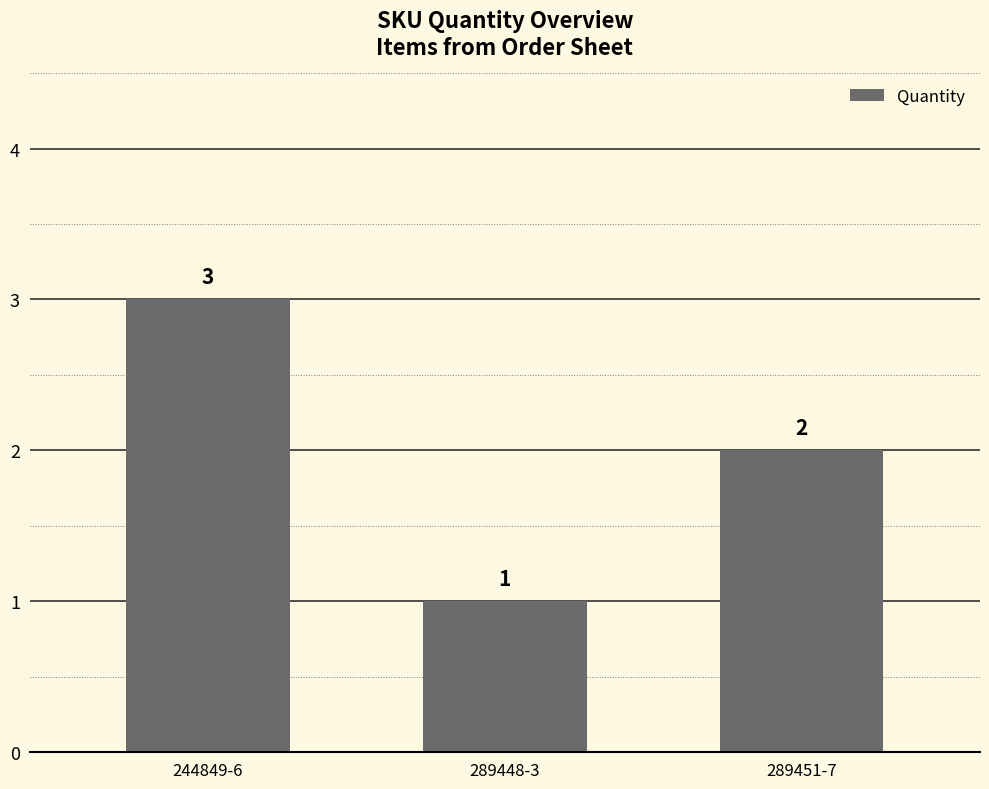

Which has a higher value, 289451-7 or 244849-6?

244849-6